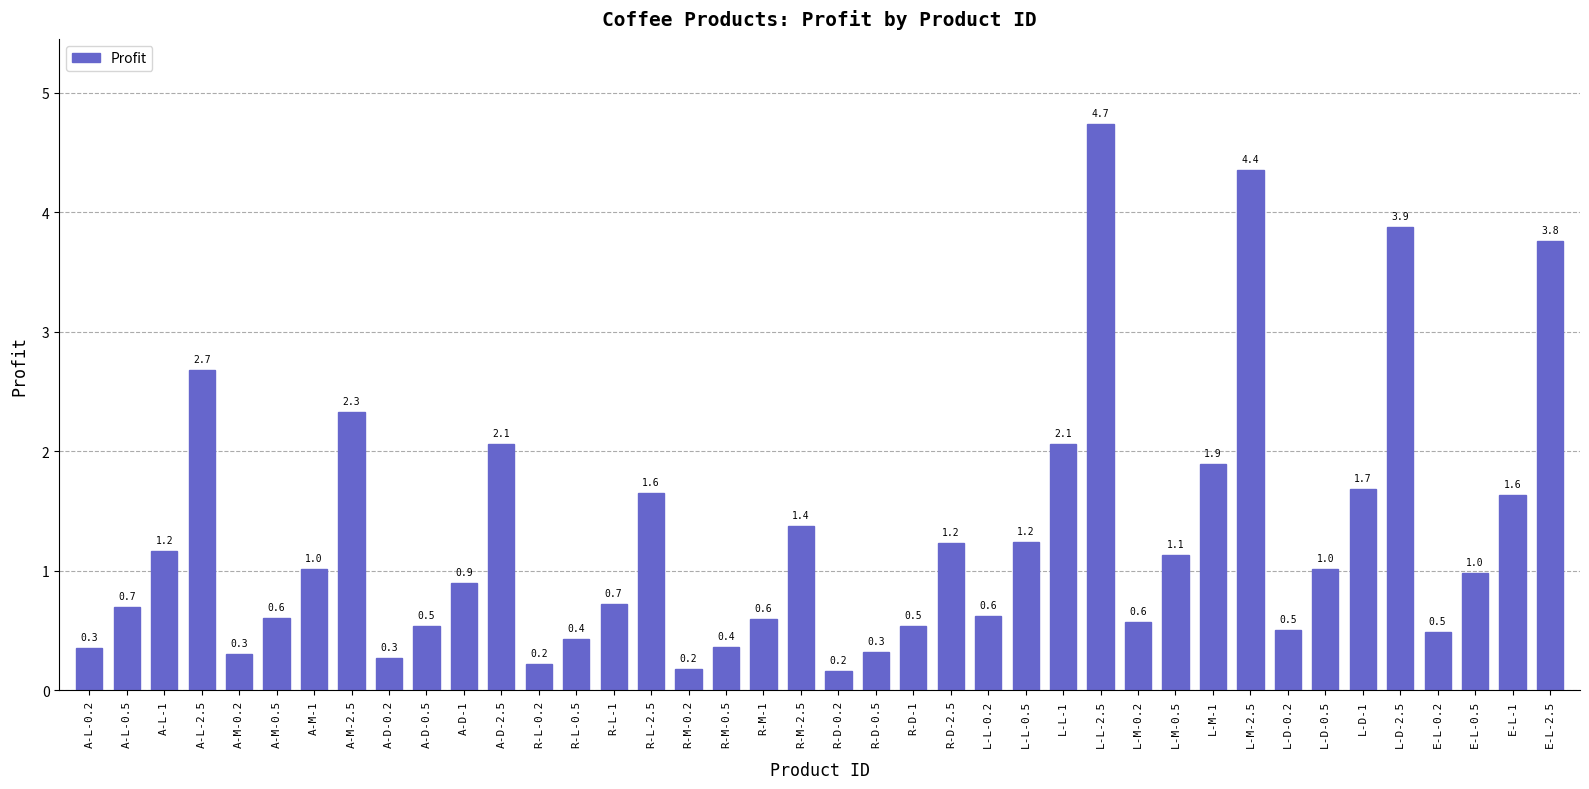

The value at E-L-1 is 1.6. True or false?

True